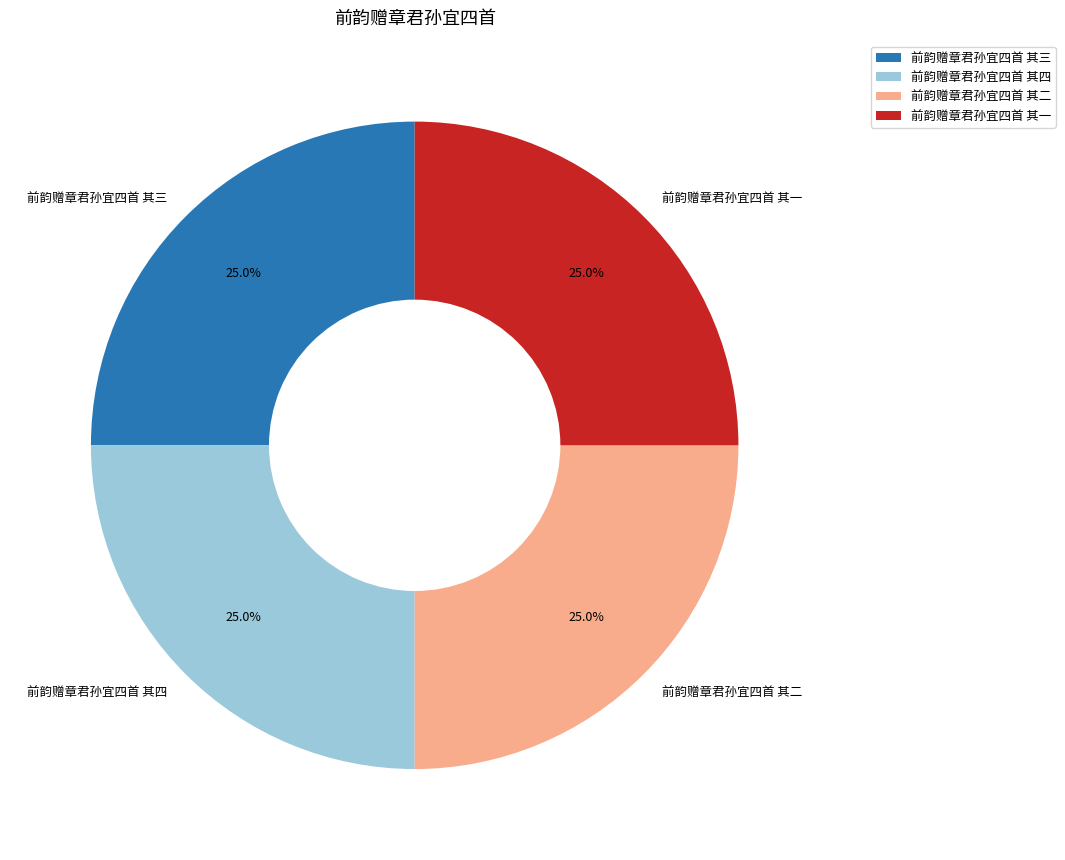

Is 前韵赠章君孙宜四首 其四 the majority of the pie?

No